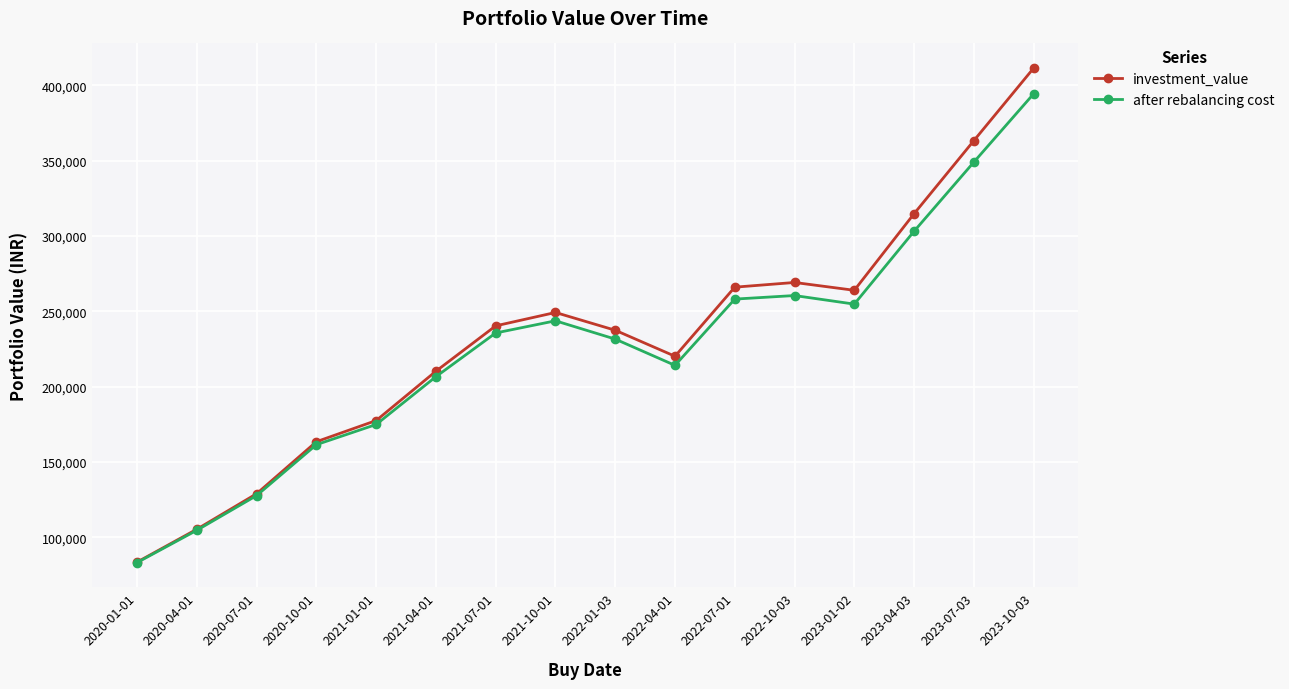

List the series in order of their peak value, highest first.

investment_value, after rebalancing cost